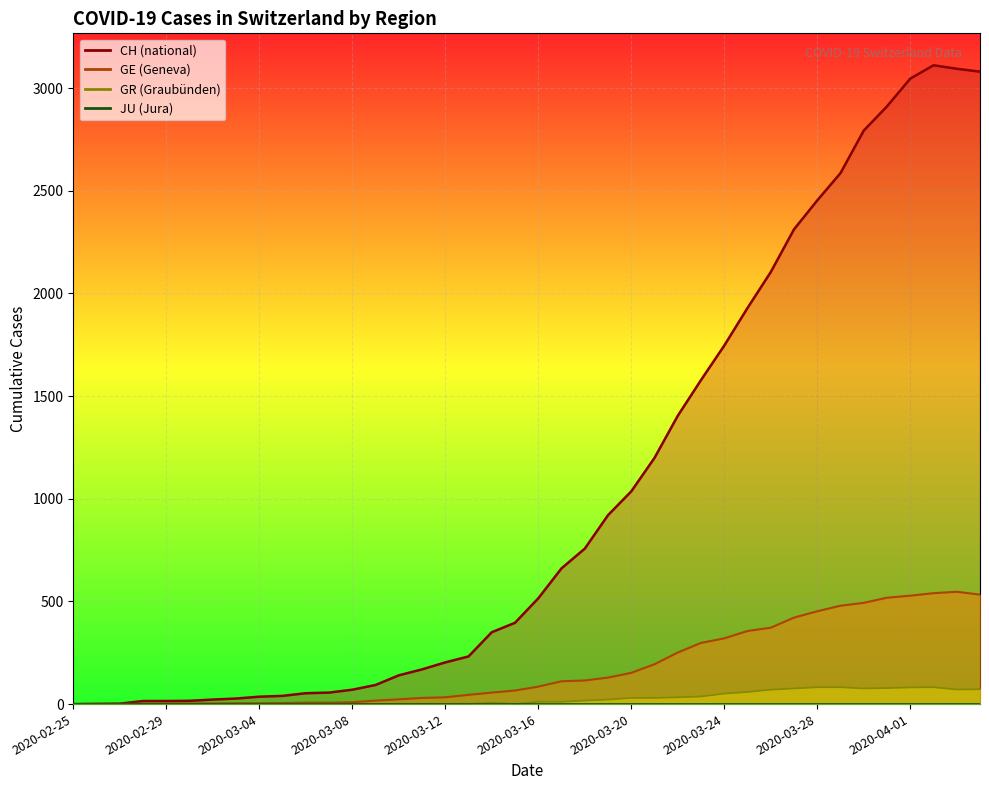

The value of GE at 2020-03-15 is 20. True or false?

False